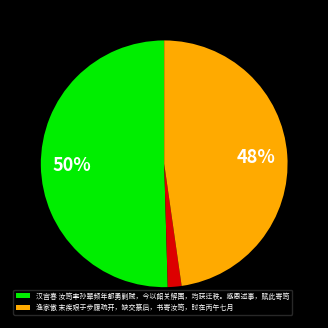

To the nearest percent, what is the average slice percentage?

33%